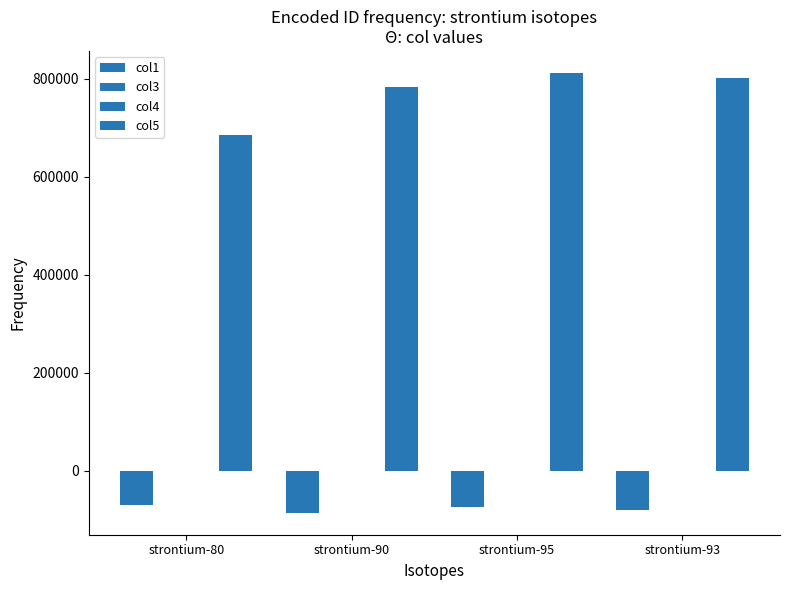

How many data points in col1 are above -75119?

1